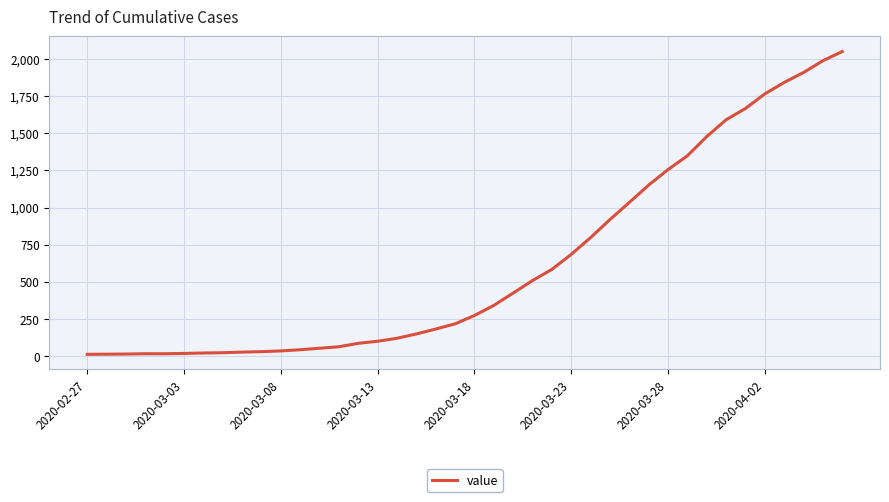

Is this an area chart (filled region under the line)?

No